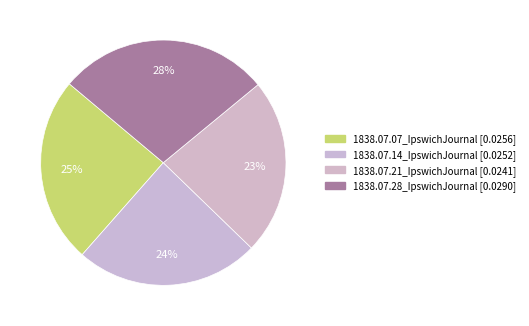

How many slices are in this pie chart?

4